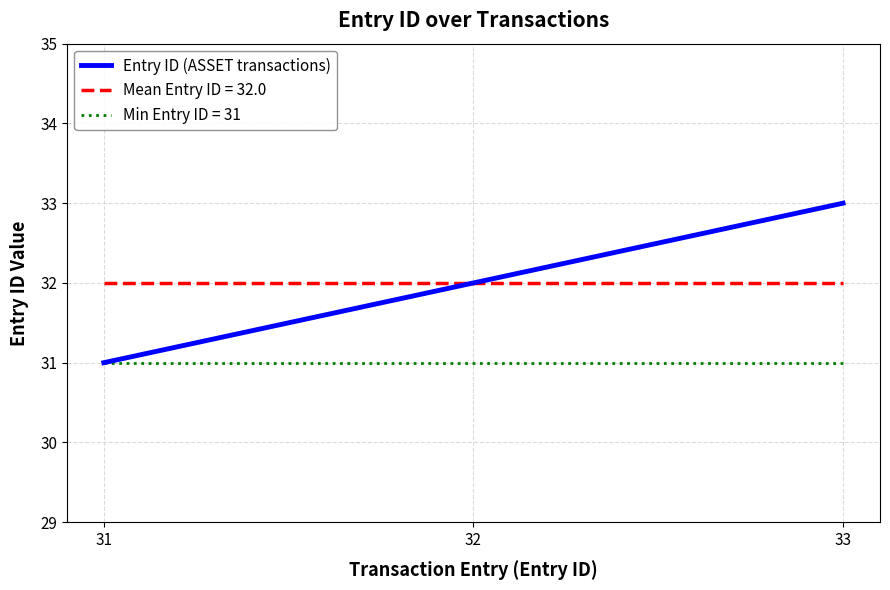

Rank the categories by value from highest to lowest.

33, 32, 31